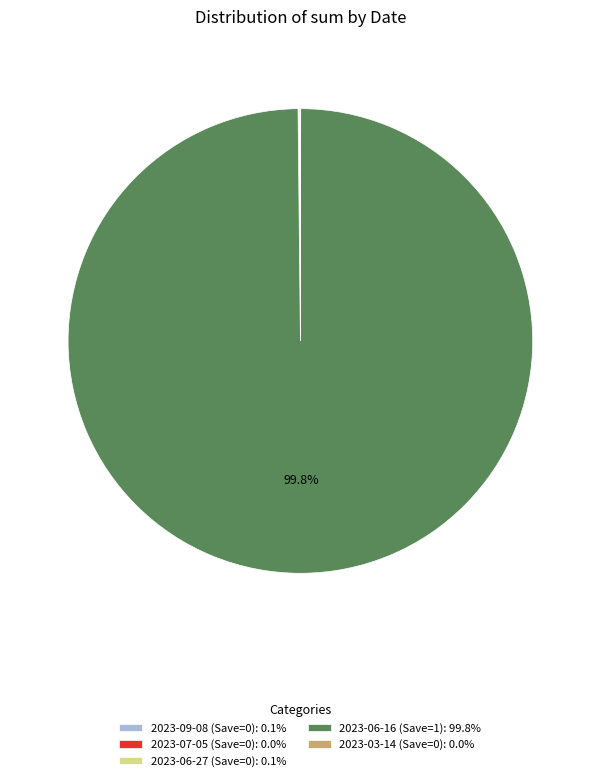

Is there a majority slice in this chart?

Yes